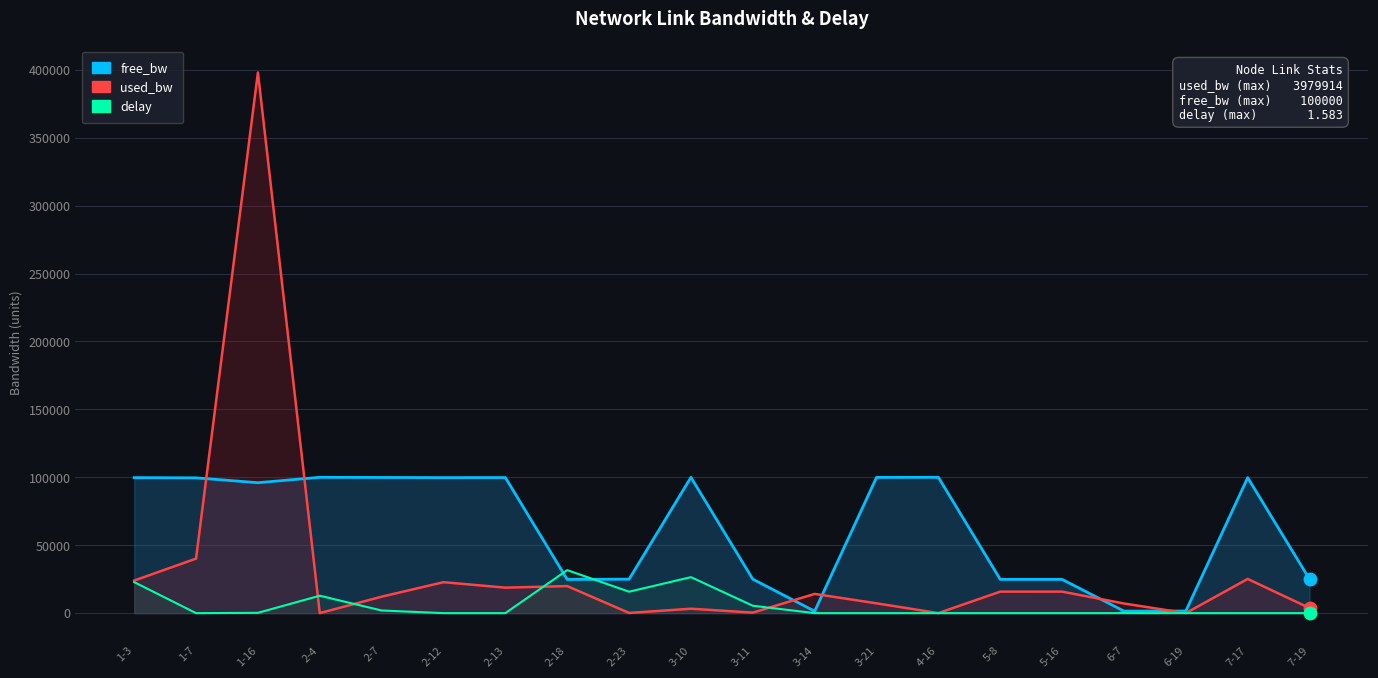

Which series reaches the minimum Y coordinate?

delay